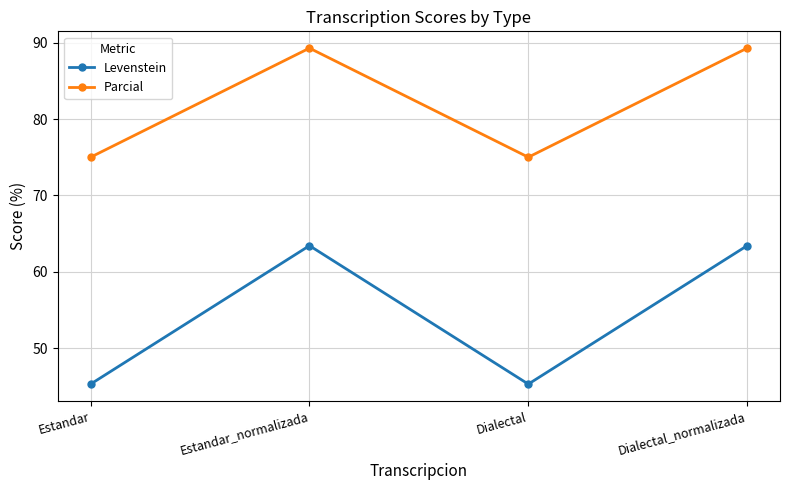

Is the value of Parcial at Estandar greater than the value of Levenstein at Dialectal_normalizada?

Yes